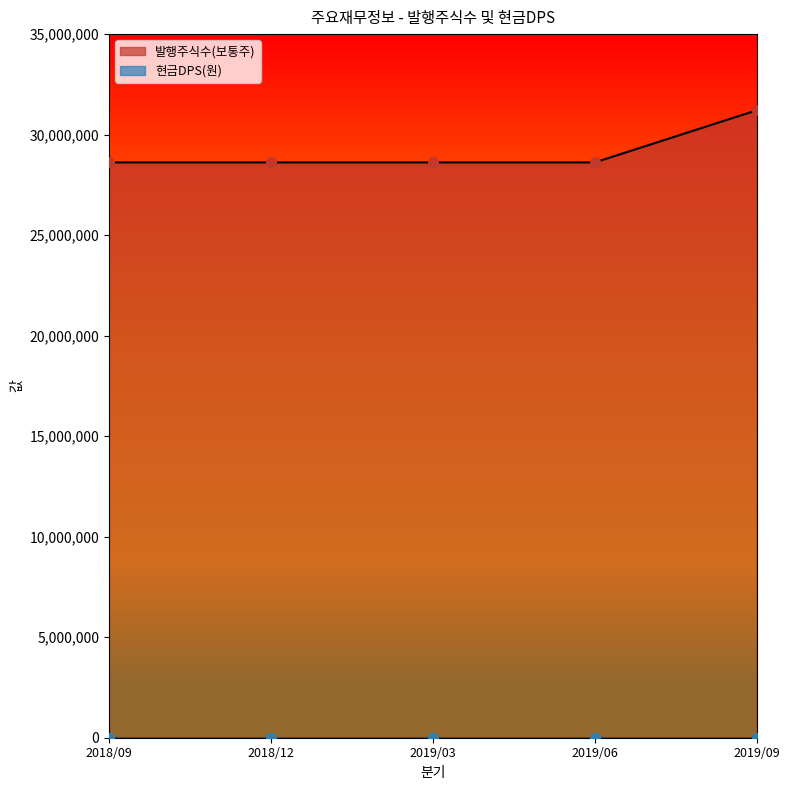

What is the change in value from 2018/09 to 2019/09?

+2594531